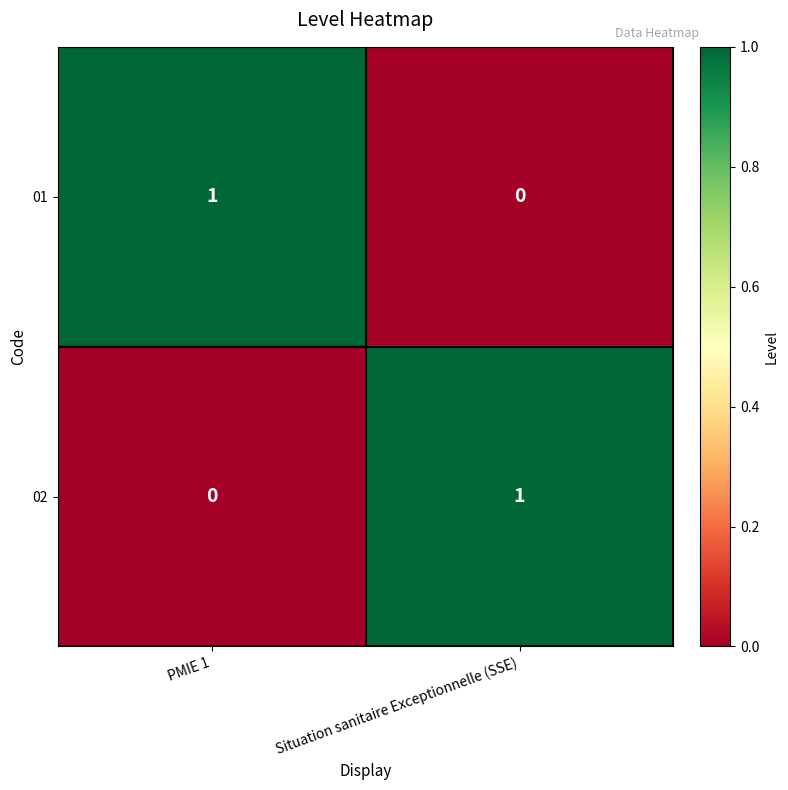

Reading left to right, what are all the values shown in this chart?

01: PMIE 1=1	Situation sanitaire Exceptionnelle (SSE)=0
02: PMIE 1=0	Situation sanitaire Exceptionnelle (SSE)=1